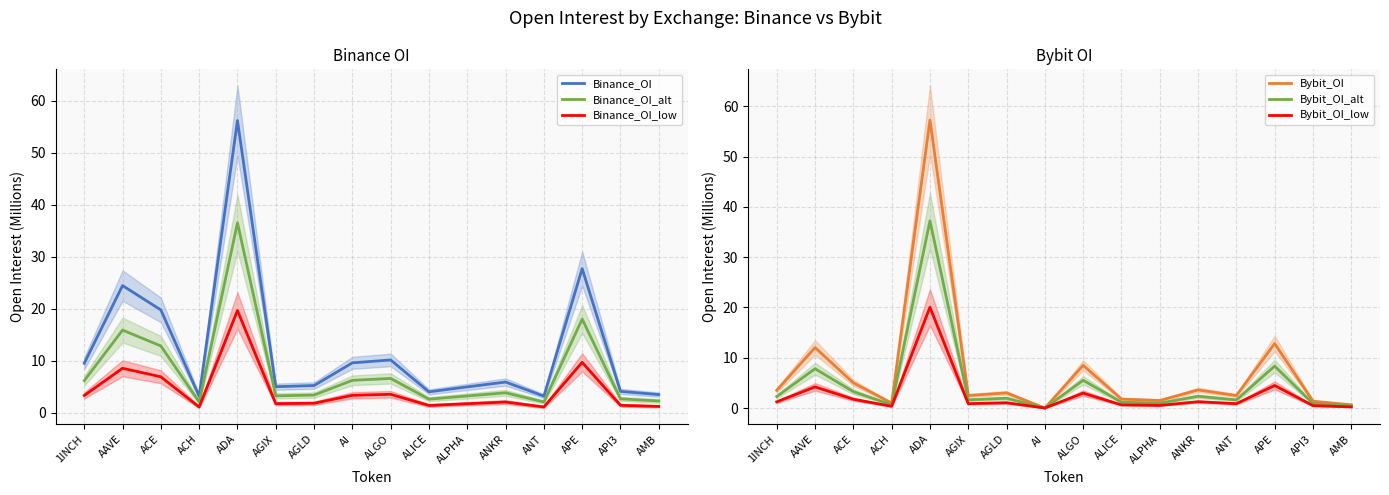

At which label does Bybit_OI_alt reach its minimum?

AI